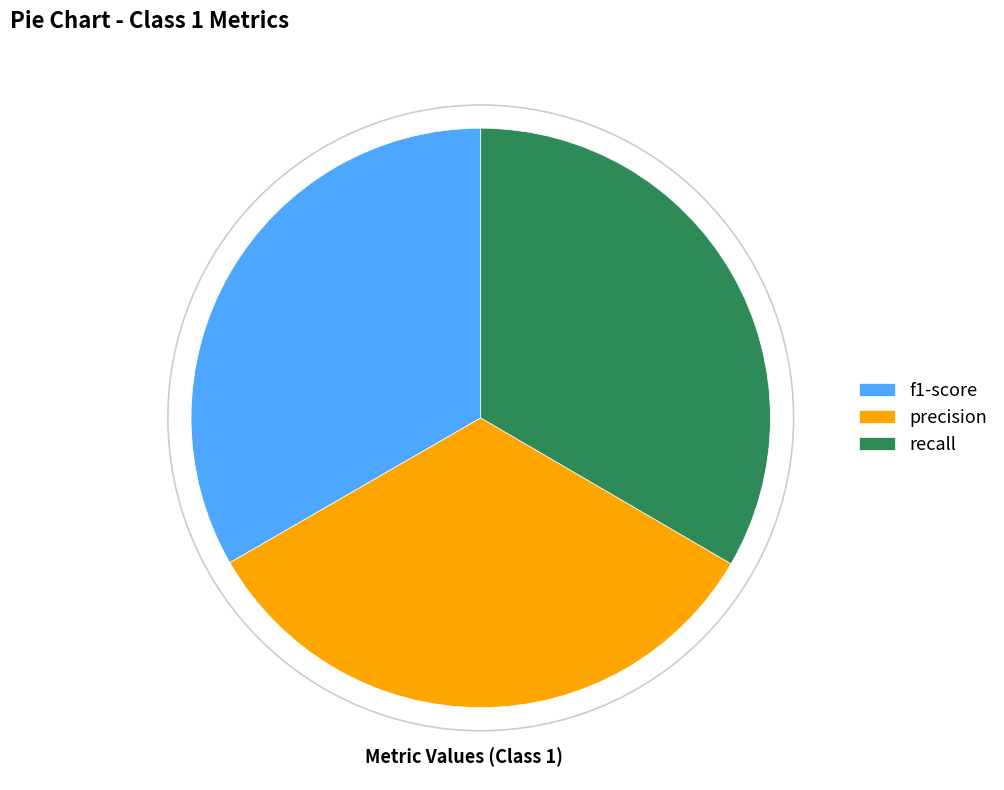

Does any single category account for the majority?

No